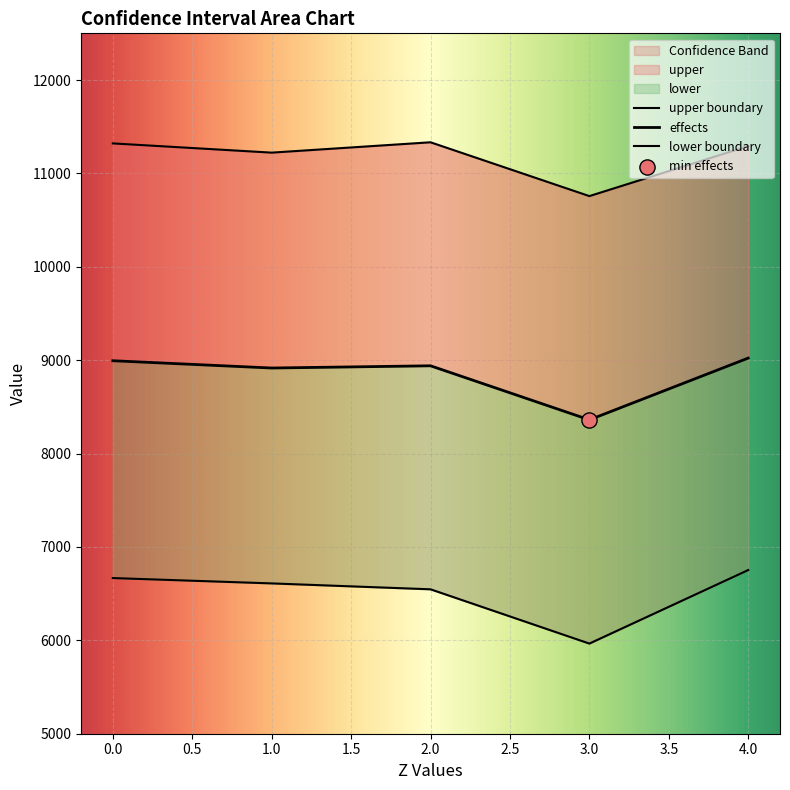

At how many categories does at least one series exceed 11045?

4